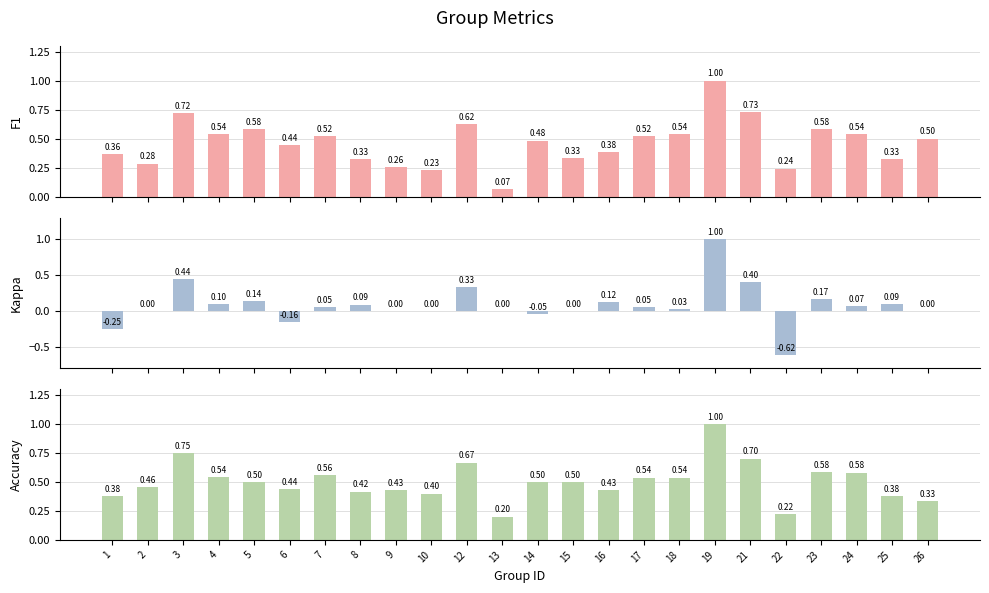

Is it true that F1 equals 0.2 at 16?

False